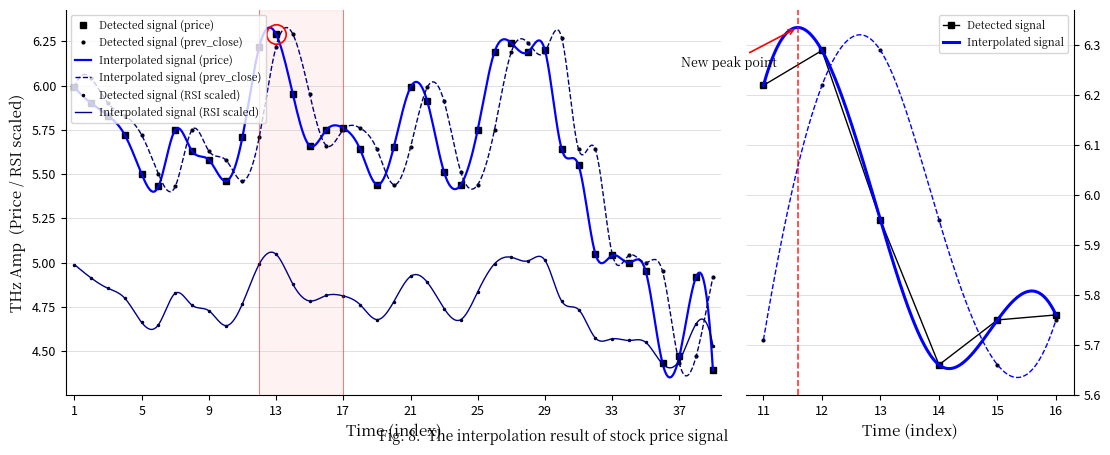

What is the label of the 4th point from the right?

35